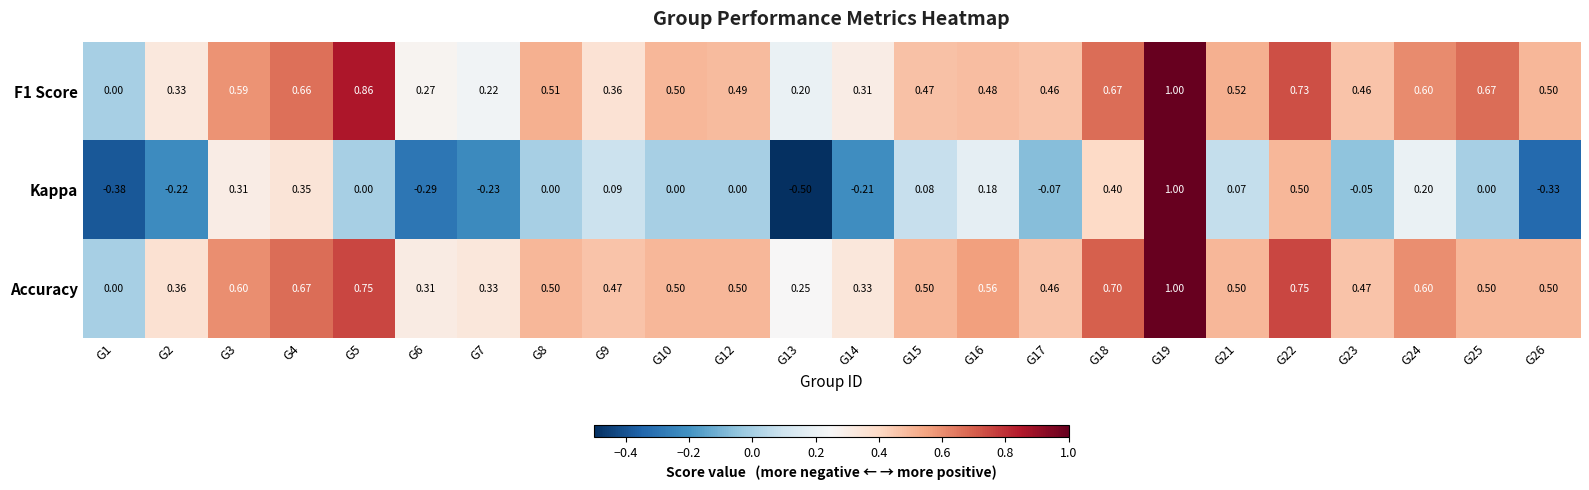

Which series has the largest range (max minus min)?

Kappa